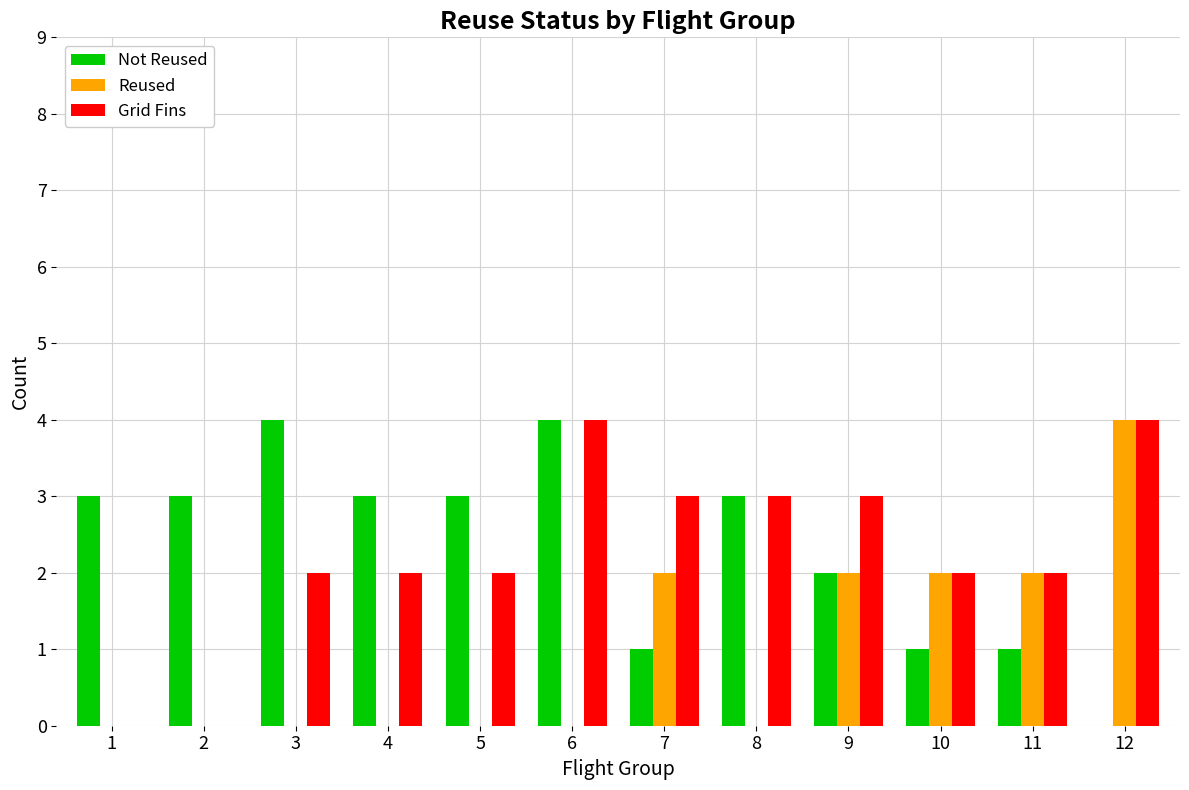

Is it true that Not Reused equals 3 at 12?

False